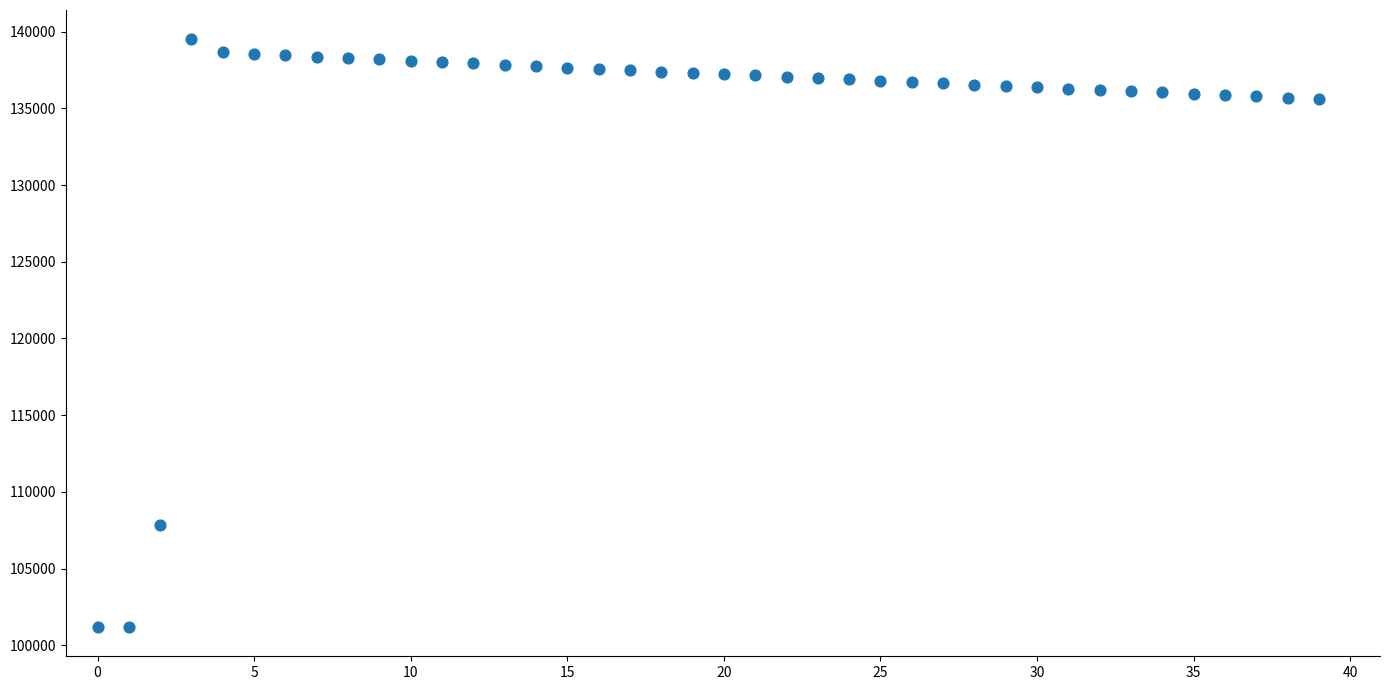

What Y value in the scatter plot is closest to 120349?

107855.2